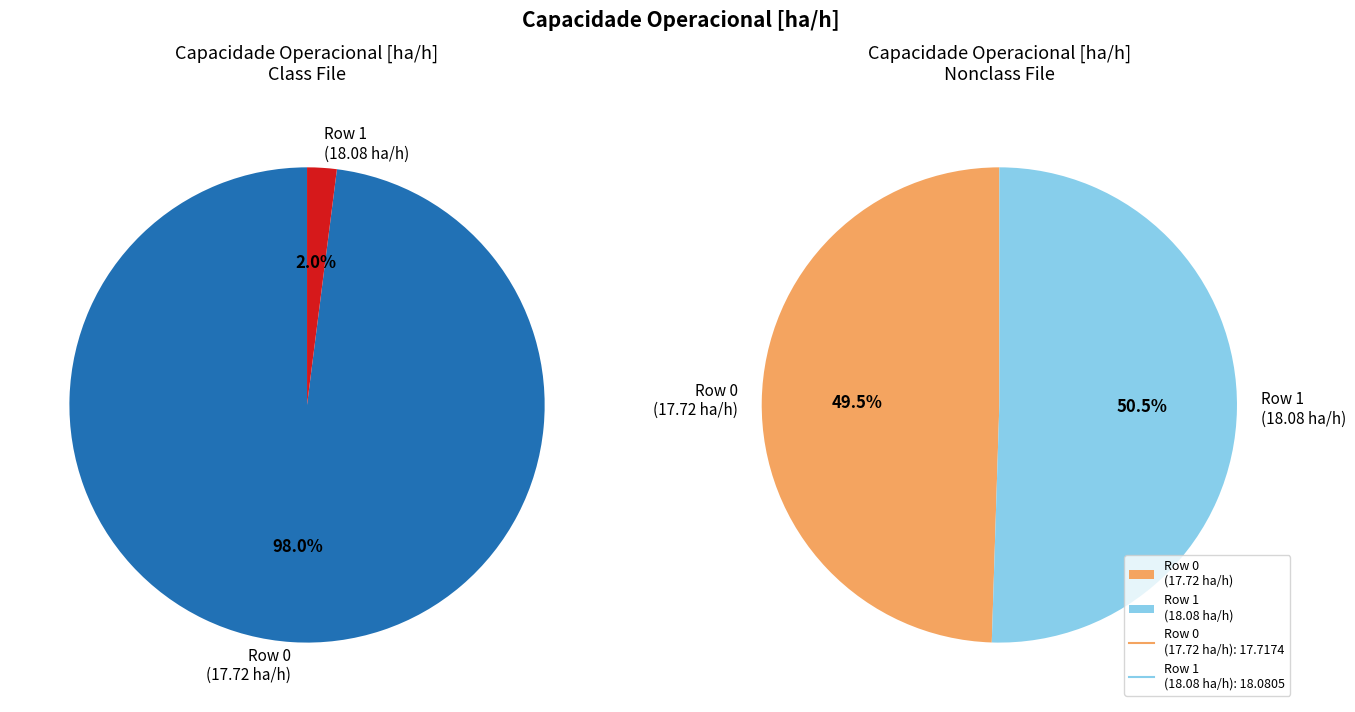

Rank the categories by value from highest to lowest.

Row 1, Row 0